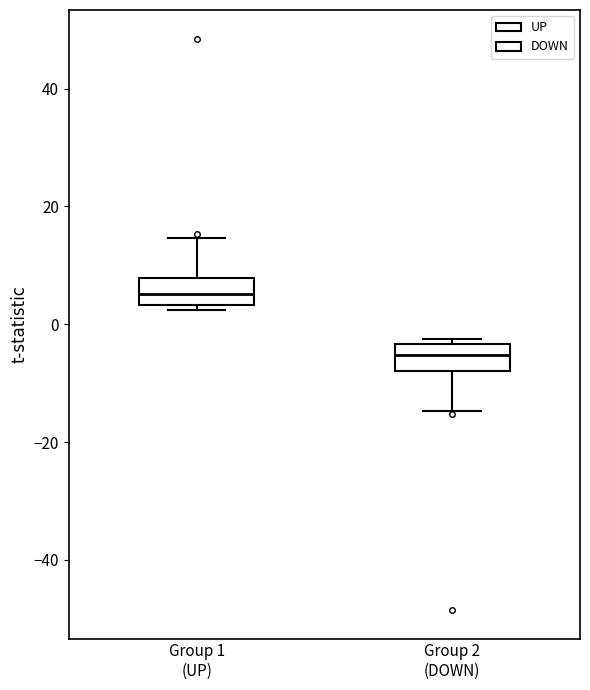

Where does the median line of the box for Group 1 (UP) sit on the y-axis? The values are not printed on the chart, so give them approximately, as read against the axis.

6